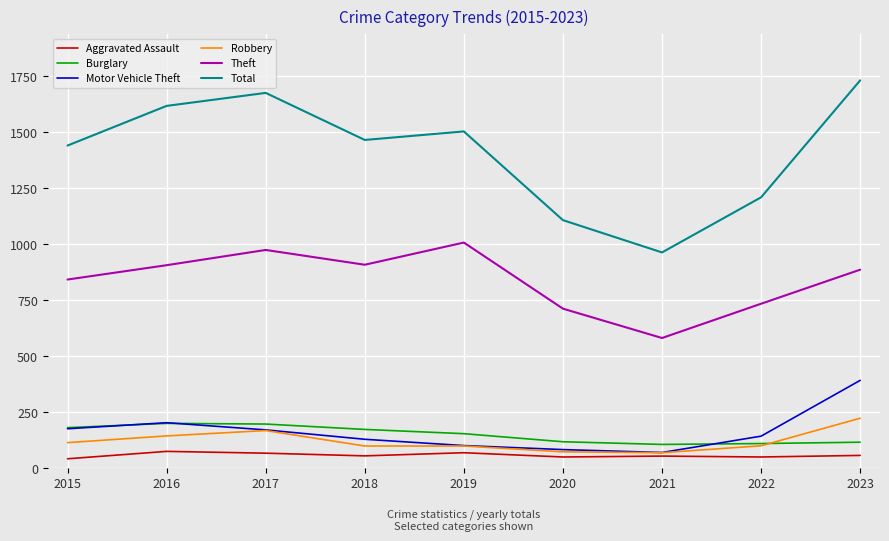

Rank the series by their maximum value, from lowest to highest.

Aggravated Assault, Burglary, Robbery, Motor Vehicle Theft, Theft, Total